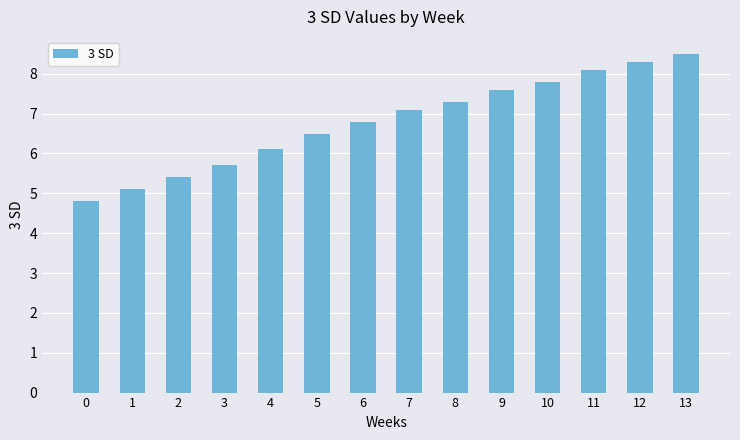

At which label is the value closest to 6?

4